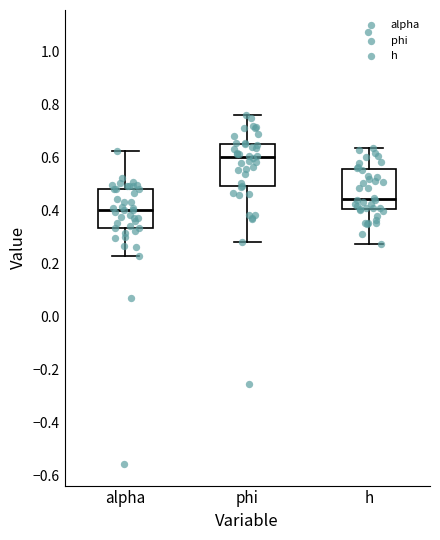

Reading left to right, read every box against the y-axis: the position of its median line, the range the box covers, and the ends of its whiskers. The values are not printed on the chart, so give them approximately, as read against the axis.

alpha: median 0.40, box 0.34 to 0.48, whiskers 0.22 to 0.62
phi: median 0.60, box 0.50 to 0.66, whiskers 0.28 to 0.76
h: median 0.44, box 0.40 to 0.56, whiskers 0.28 to 0.64